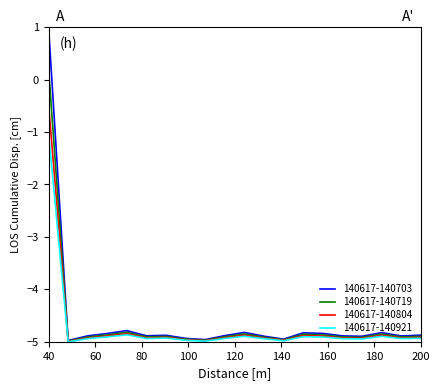

Which series has the widest spread of values?

140617-140703